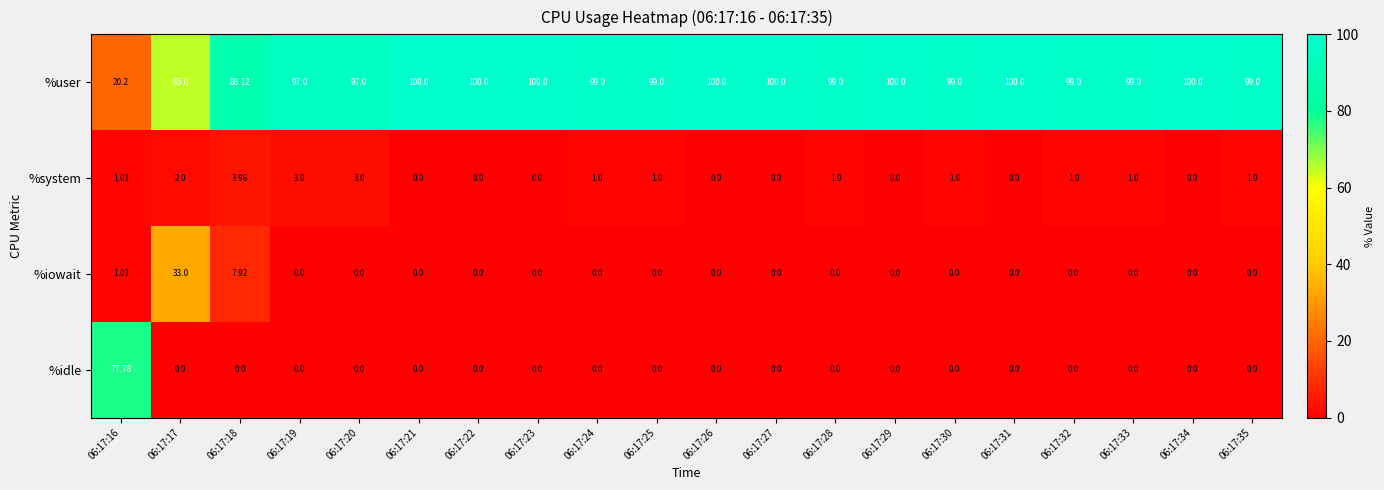

What is the difference between the highest and lowest values at 06:17:24?

99.0